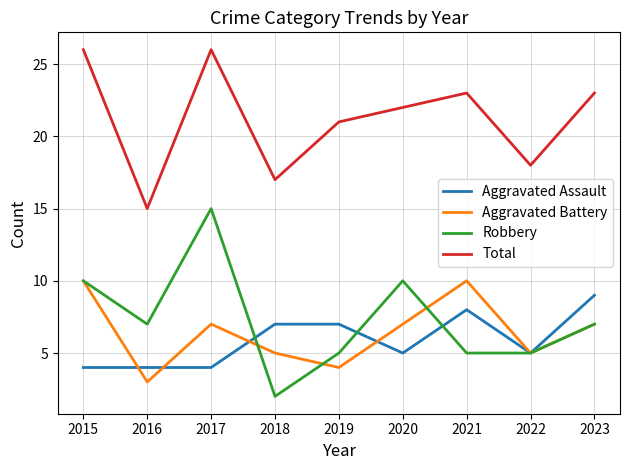

How many Robbery values are between 5 and 10?

7